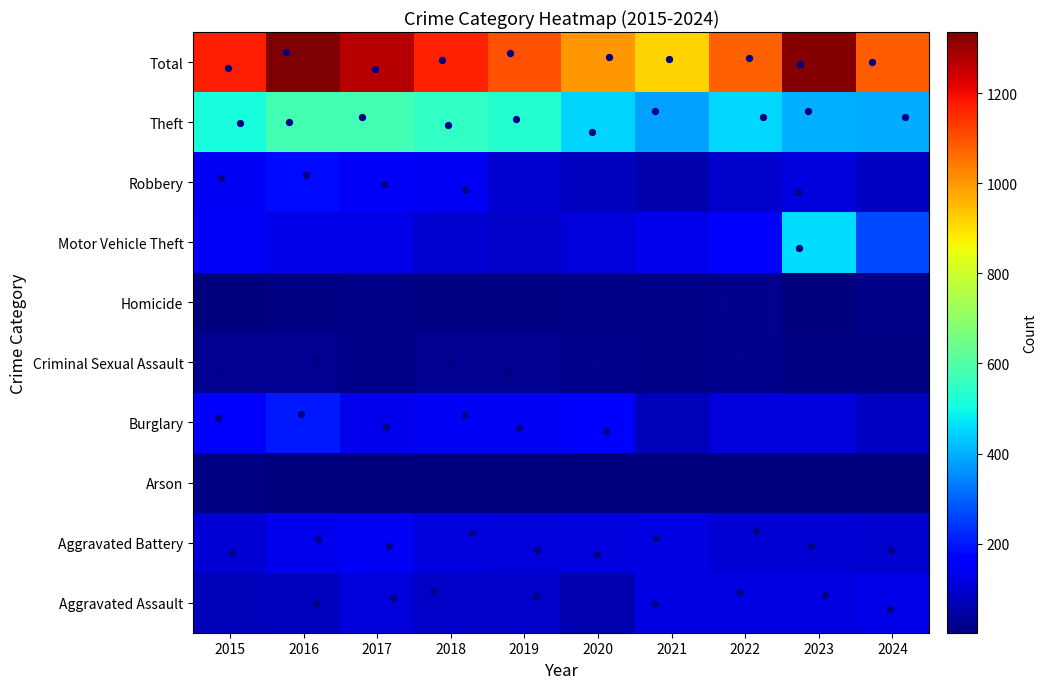

How many data points in Burglary are above 139?

4